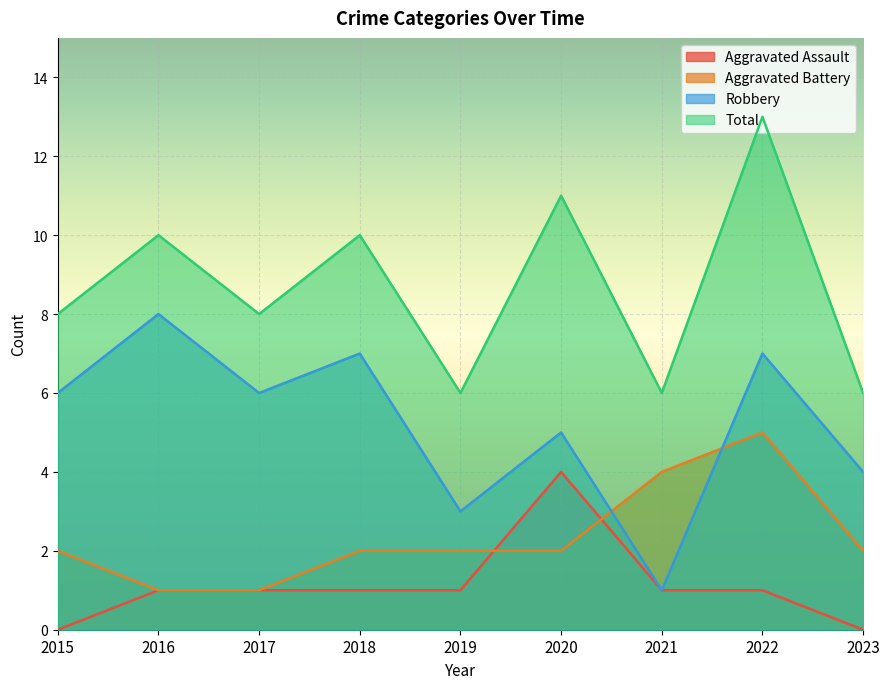

How many interior local valleys does the Robbery series have?

3